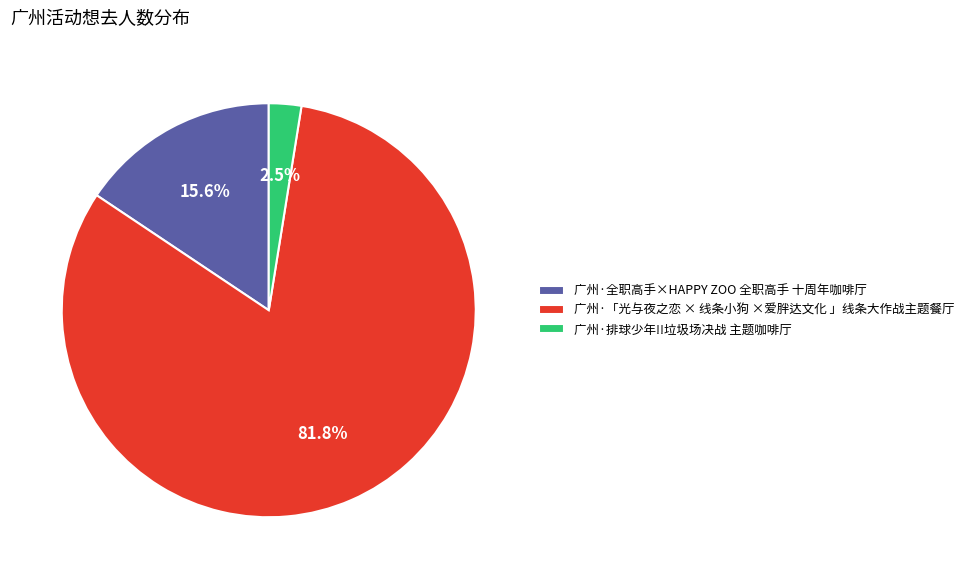

Which slice is the smallest?

广州·排球少年!!垃圾场决战 主题咖啡厅